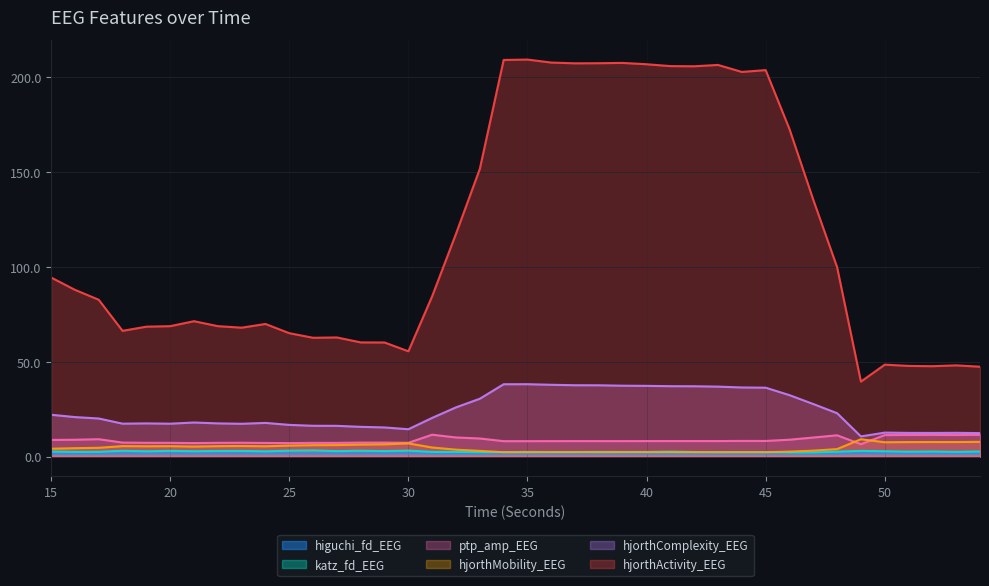

Is it true that ptp_amp_EEG equals 14.1 at 36?

False